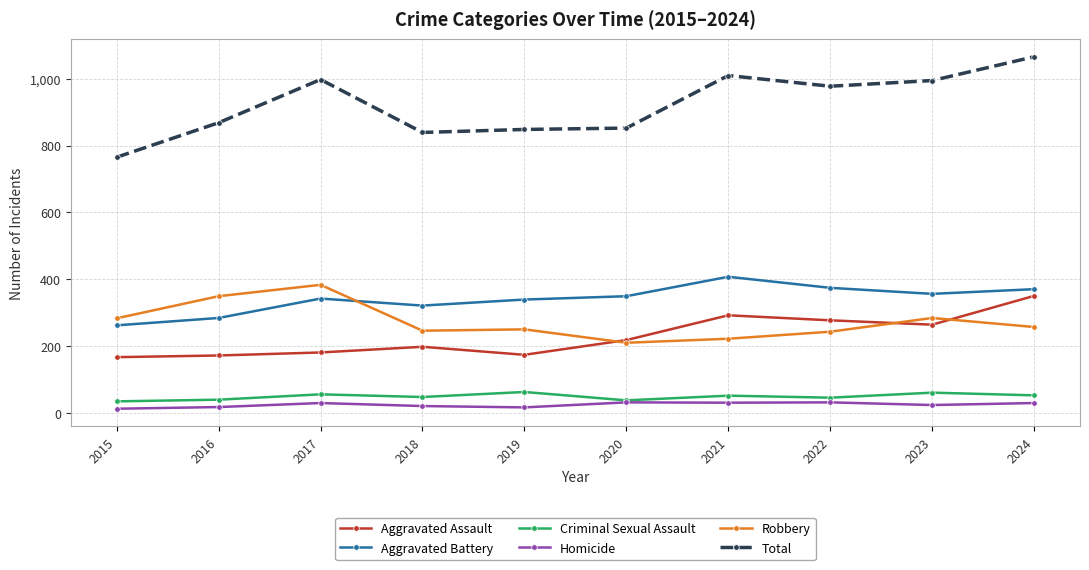

What is the average value of the Homicide series?

26